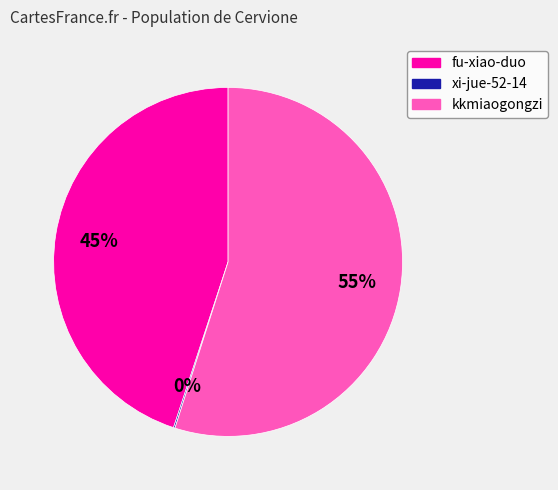

Is fu-xiao-duo the majority of the pie?

No